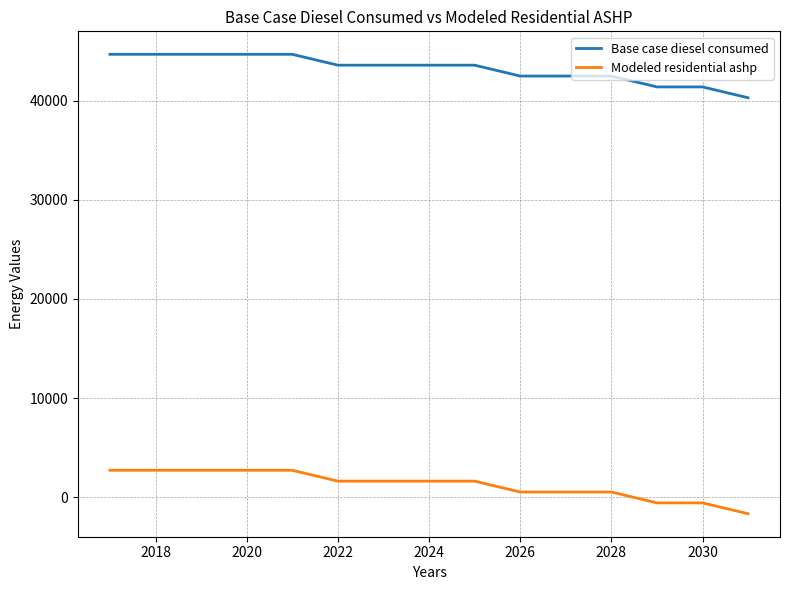

What is the difference between the second highest and second lowest values in the Base case diesel consumed series?

3287.6